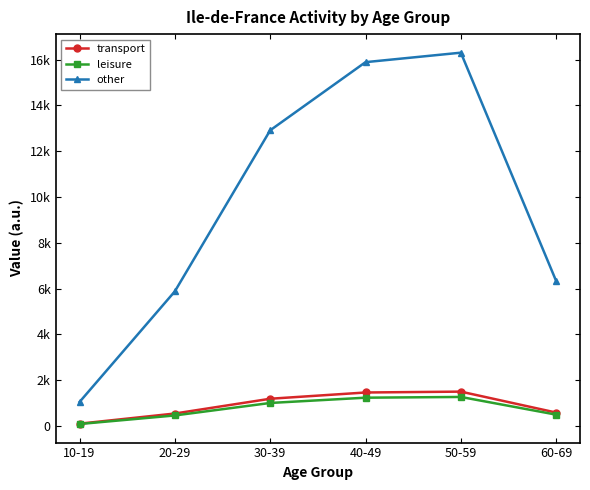

True or false: other has a value of 5876.9 at 20-29.

True